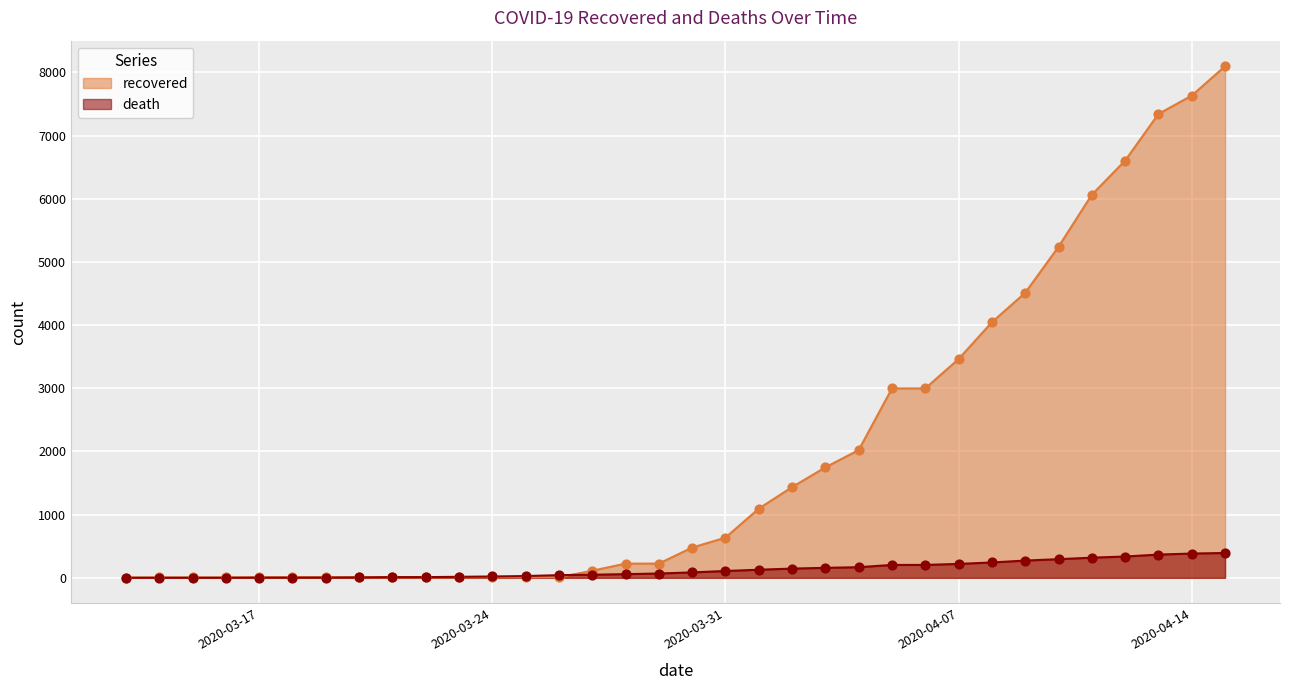

Which series has the widest spread of Y values?

recovered